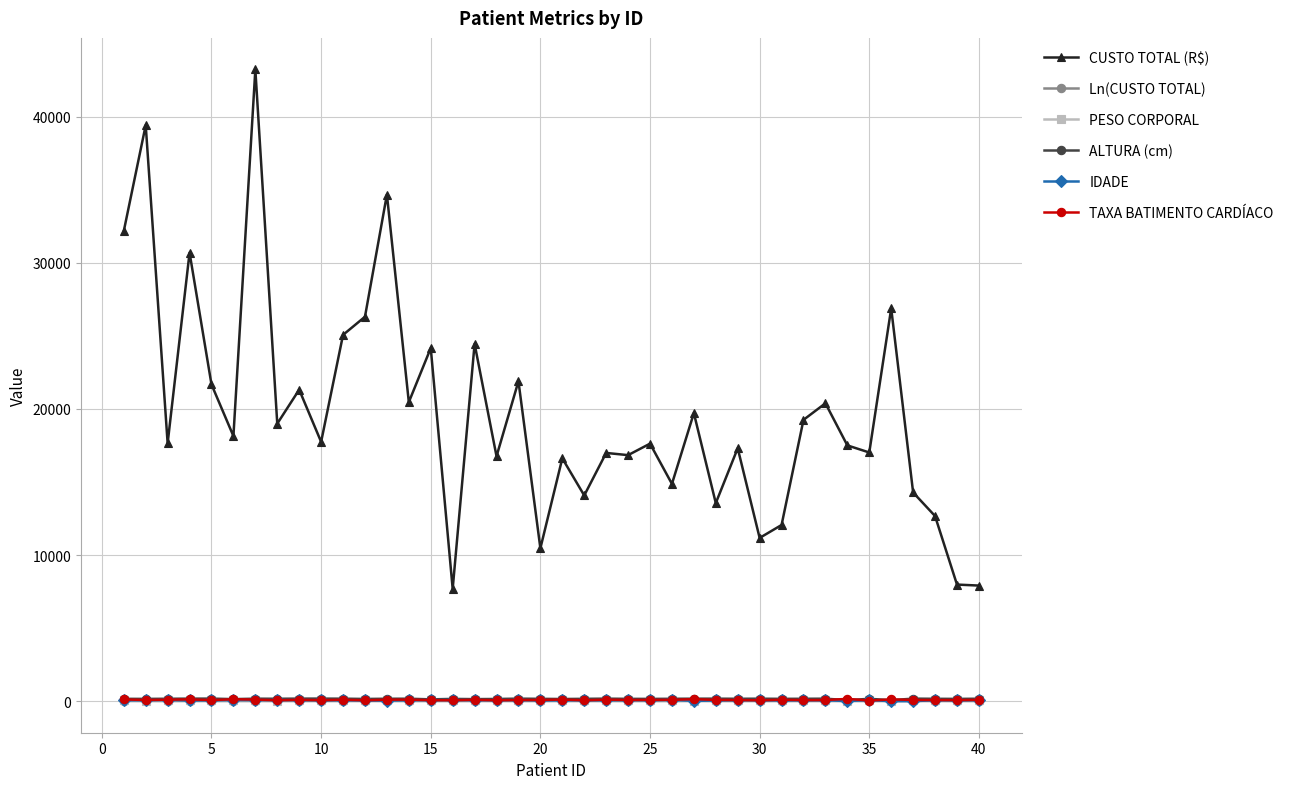

Which series has the largest range (max minus min)?

CUSTO TOTAL (R$)